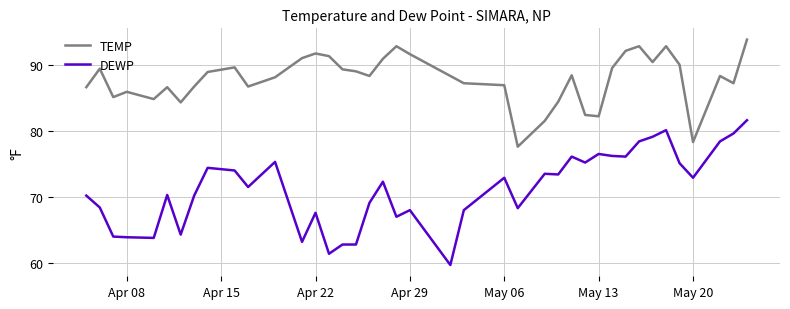

Which series has the largest total across all categories?

TEMP